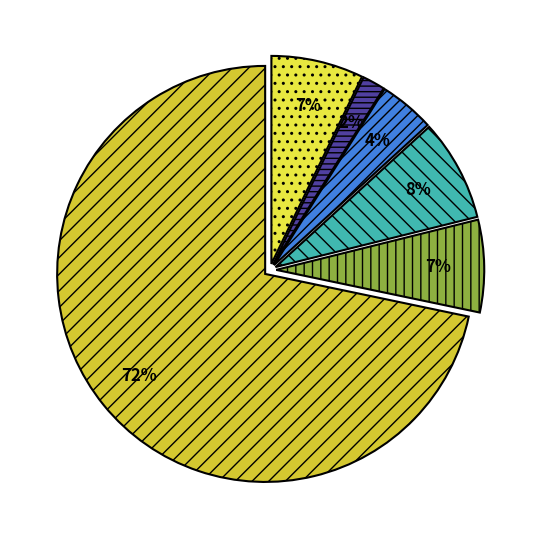

To the nearest percent, what is the difference between the largest and smallest slice percentages?

70%